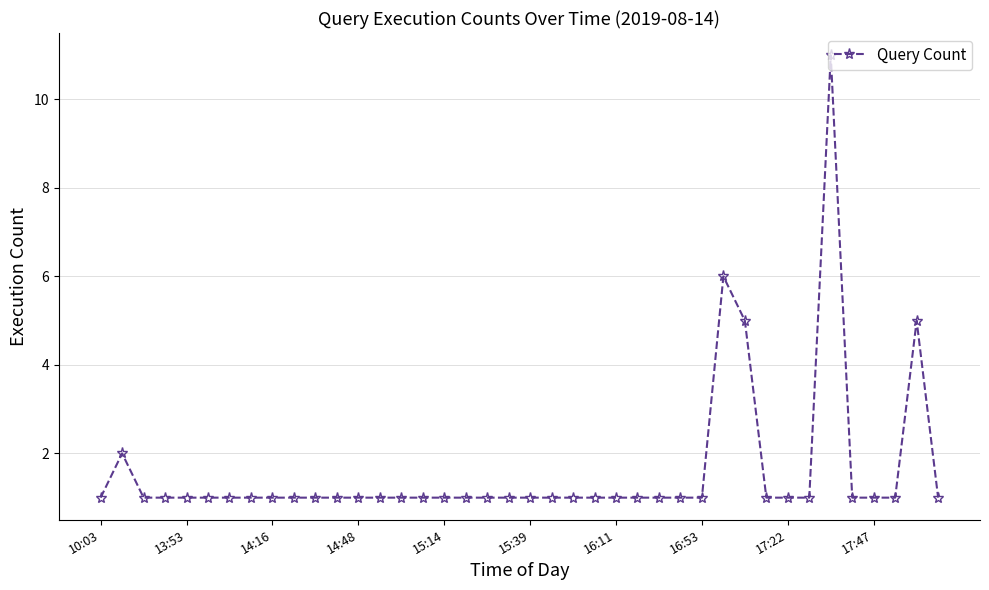

What is the value of the 4th point from the left?

1